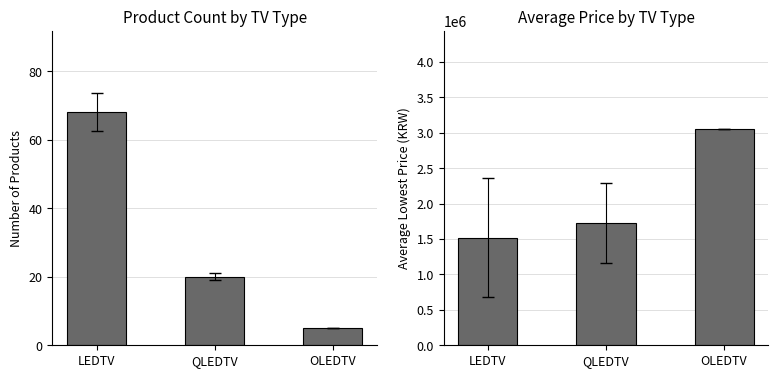

Which category has the lowest value in the Avg Price (KRW) series?

LEDTV